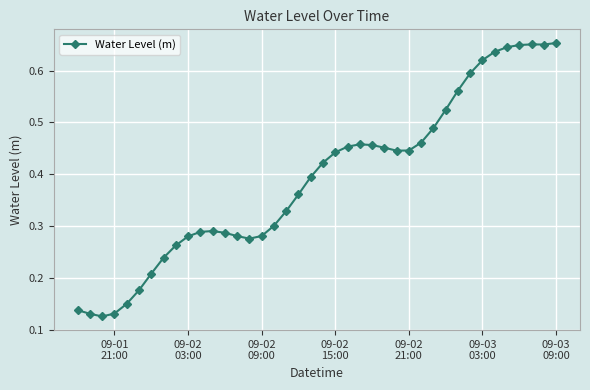

How many values are between 0 and 1?

40